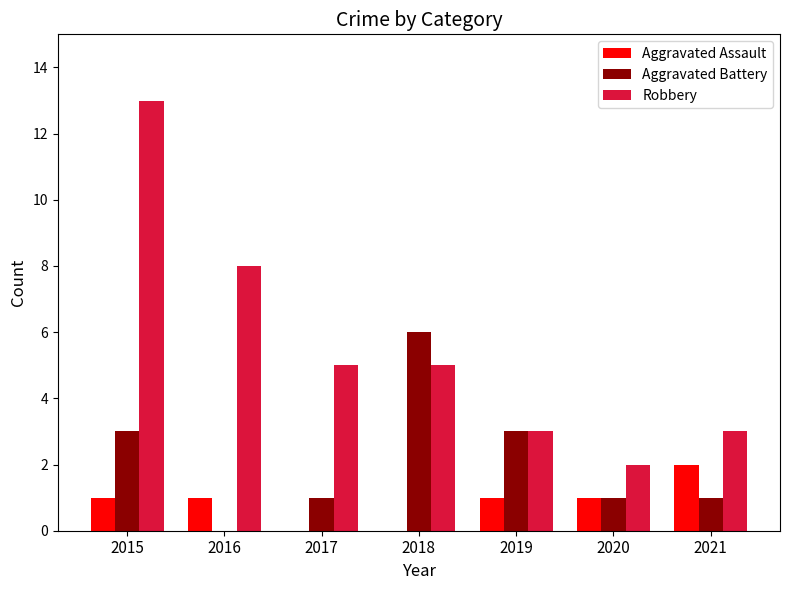

What is the maximum value shown in the chart?

13